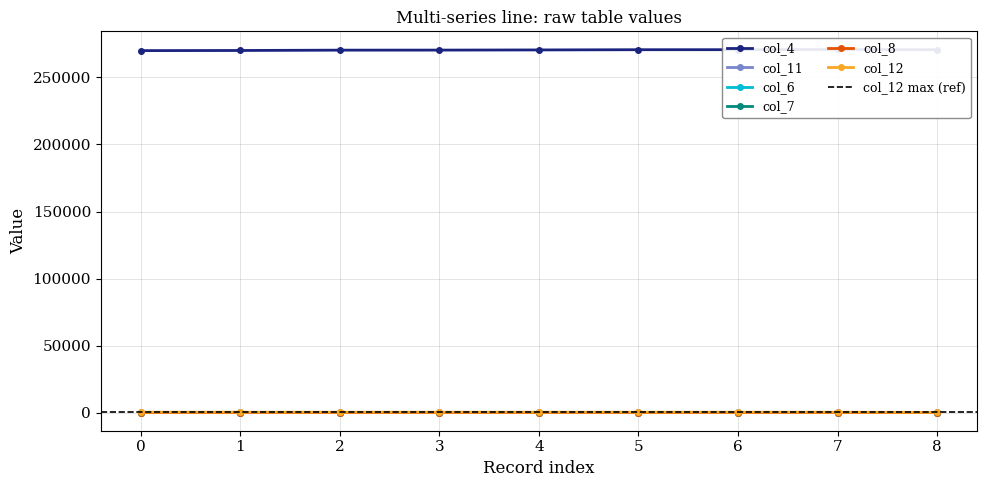

Reading right to left, what are all the values shown in this chart?

col_4: 8=270679	7=270879	6=270730	5=270711	4=270544	3=270425	2=270384	1=270138	0=270036
col_11: 8=100	7=100	6=120	5=110	4=100	3=100	2=120	1=100	0=100
col_6: 8=1	7=1	6=2	5=2	4=1	3=1	2=2	1=1	0=1
col_7: 8=1	7=3	6=1	5=1	4=3	3=3	2=1	1=3	0=3
col_8: 8=1	7=1	6=2	5=2	4=1	3=1	2=2	1=1	0=1
col_12: 8=150	7=280	6=280	5=280	4=280	3=280	2=280	1=280	0=280